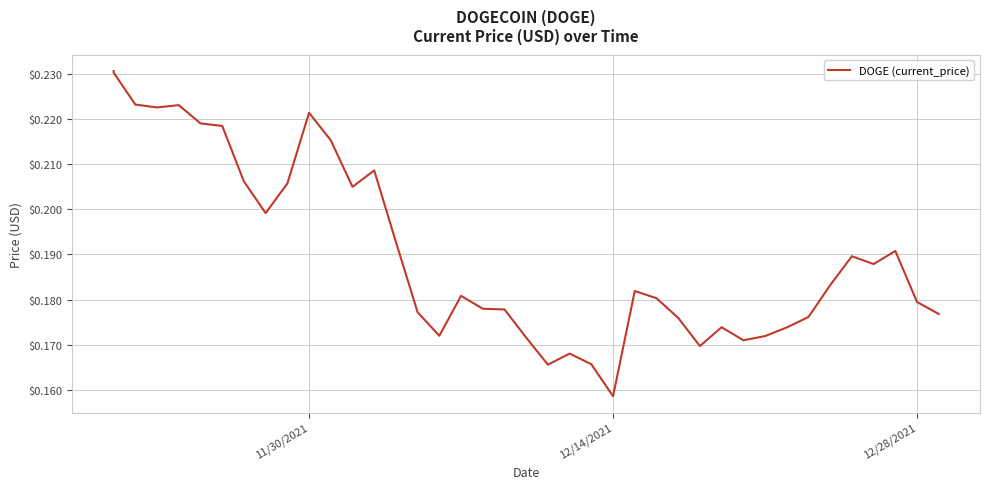

How many values are between 0 and 1?

40